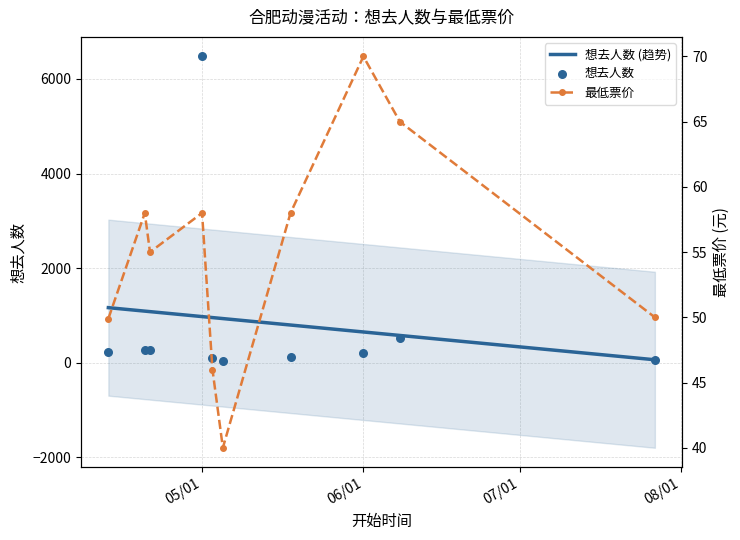

Which series has the widest spread of Y values?

想去人数